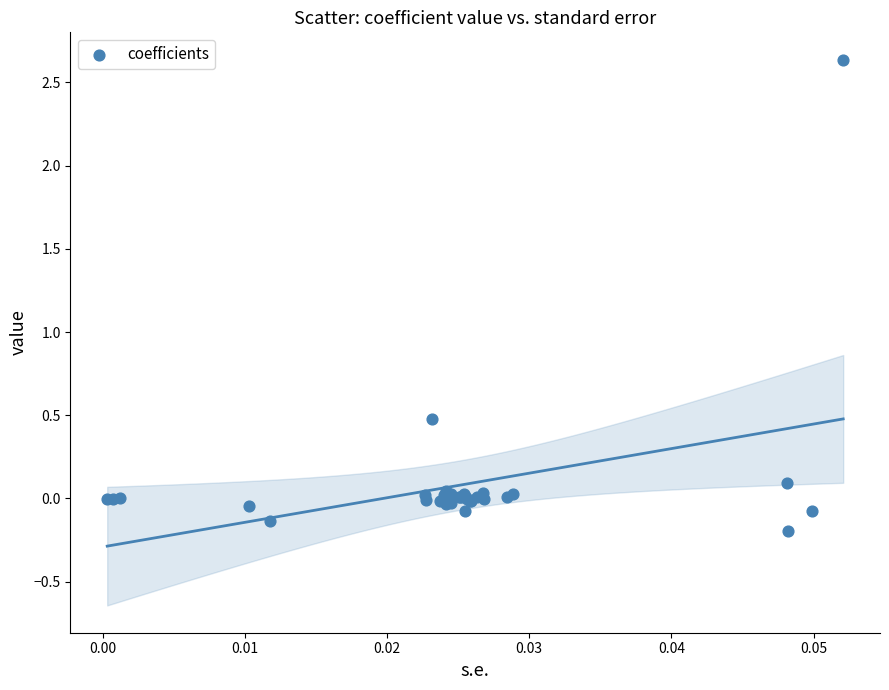

What Y value in the scatter plot is closest to 1?

0.5